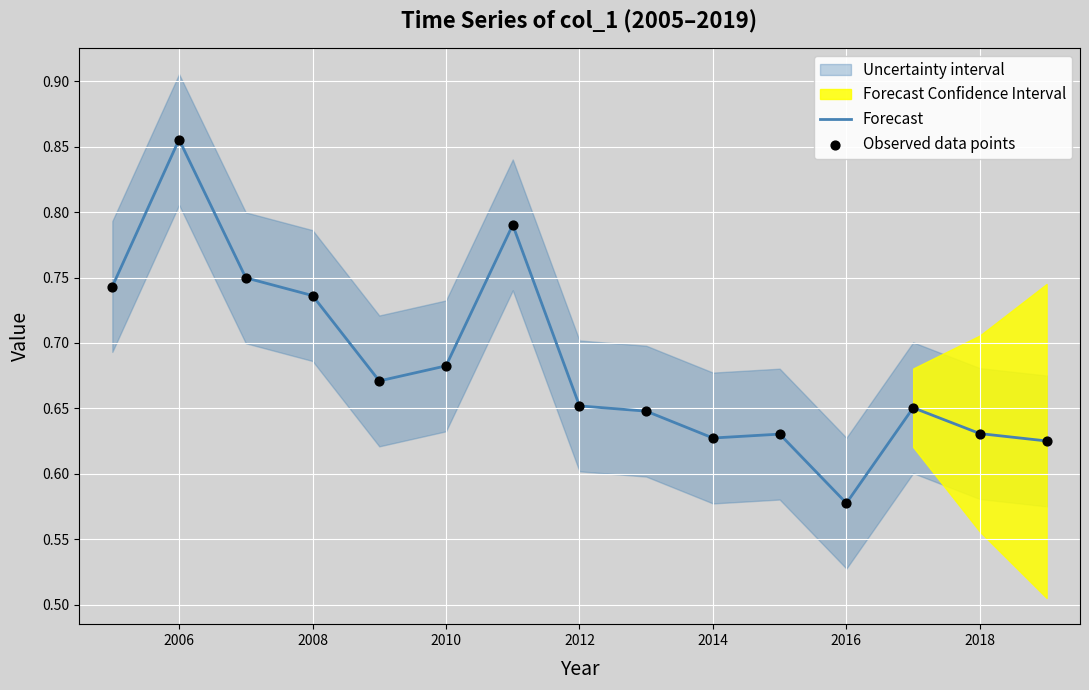

Which series contains the lowest Y value?

Forecast